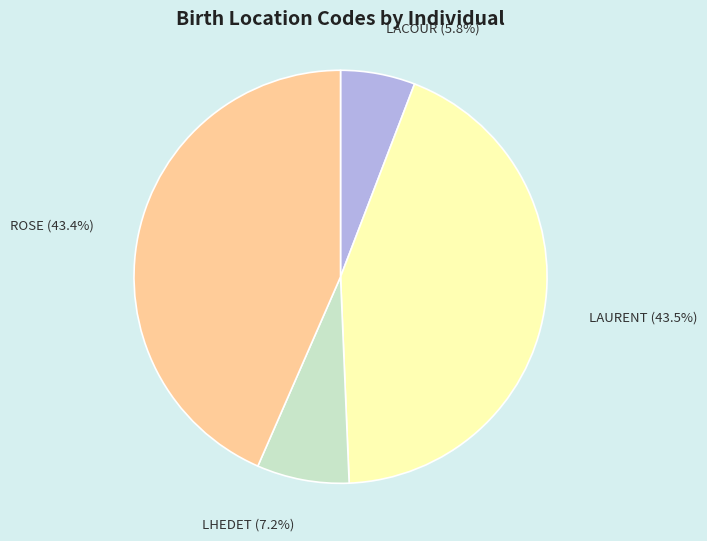

True or false: LACOUR accounts for 1% of the total.

False